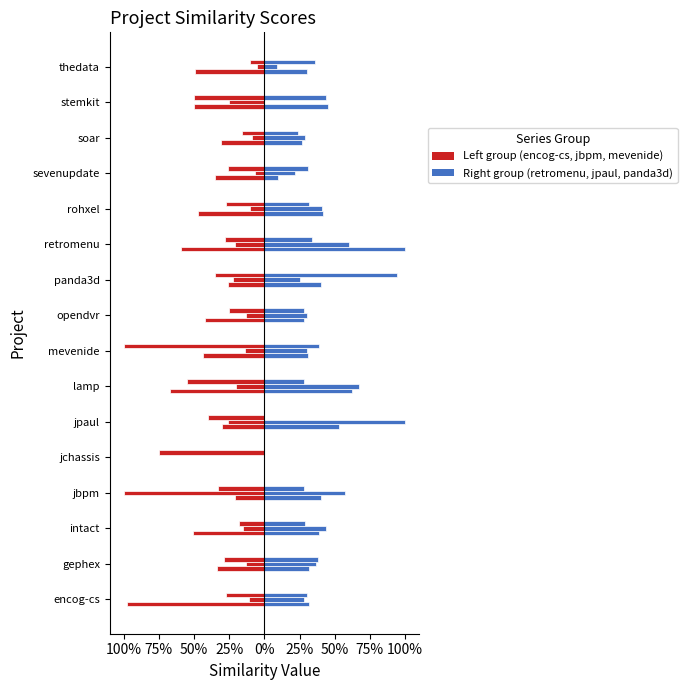

What is the spread (max minus min) of values at 50%?

0.6